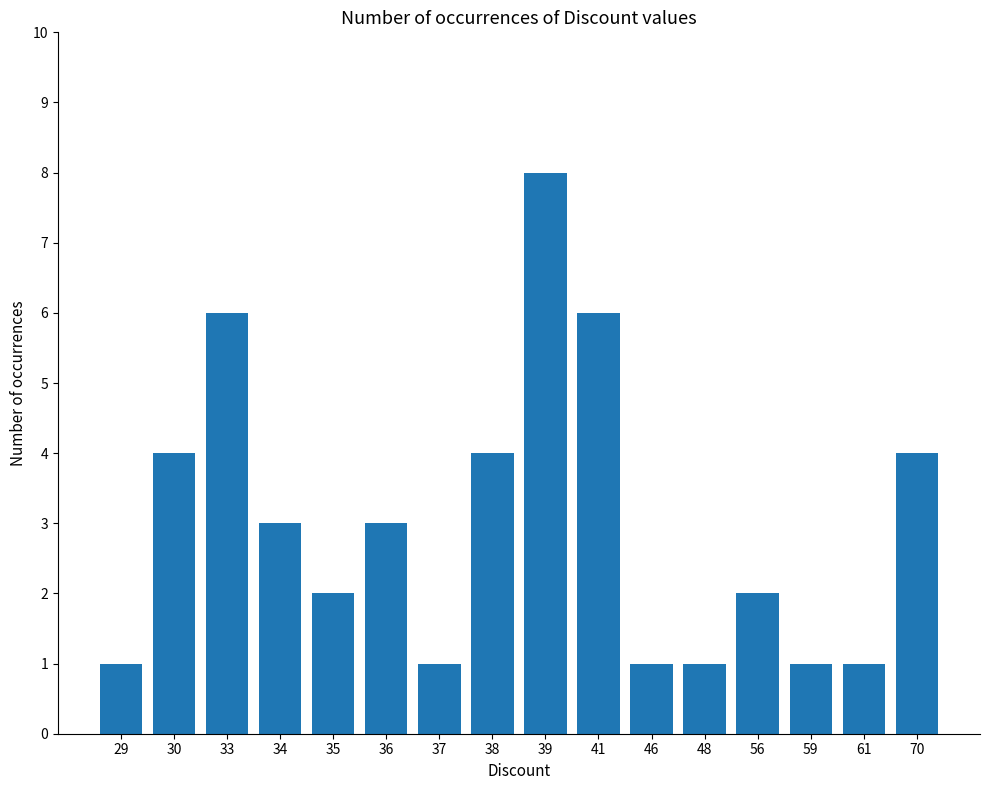

What is the value of the 10th bar from the left?

6